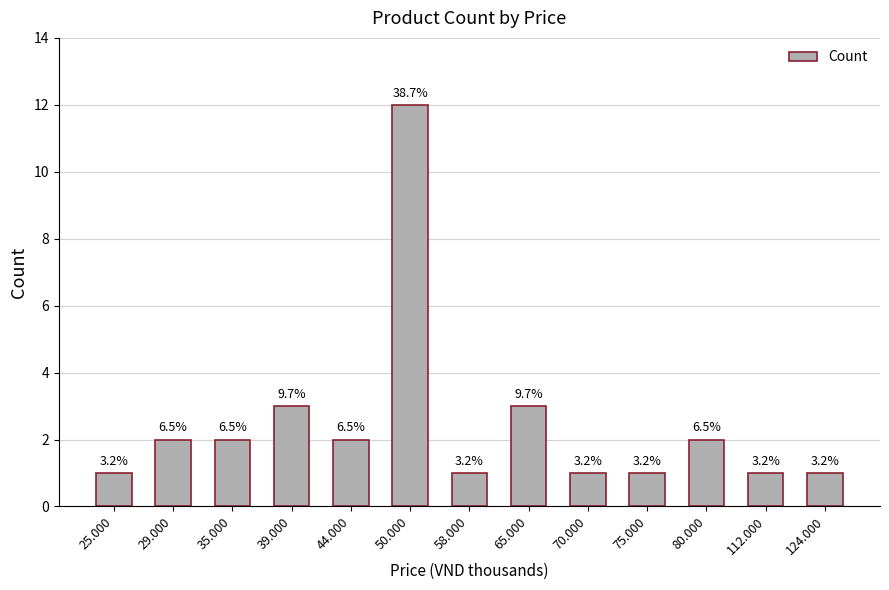

Are the bars horizontal?

No